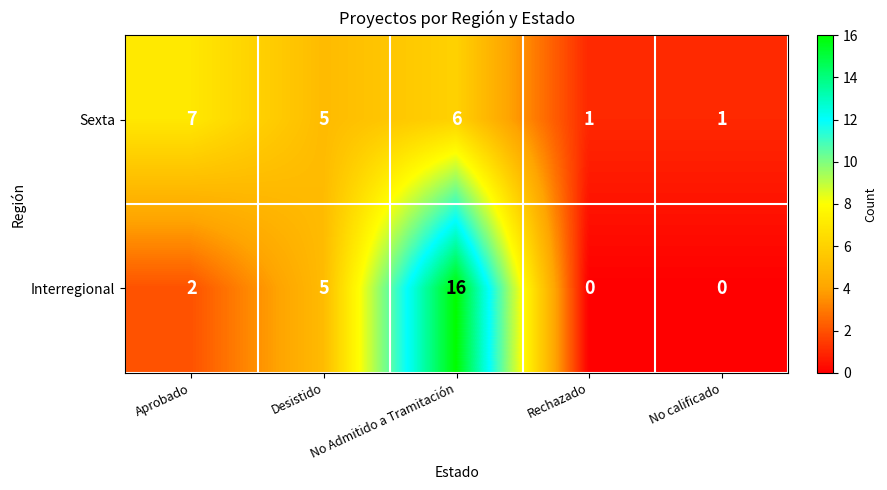

How many categories are shown in the chart?

5